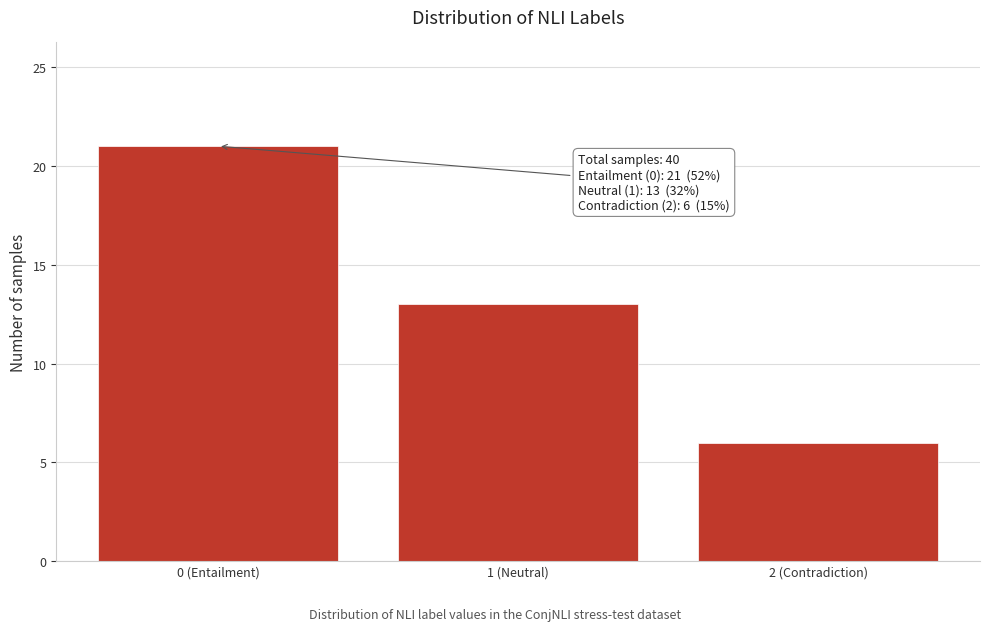

Reading left to right, list all the values displayed in this chart.

21	13	6